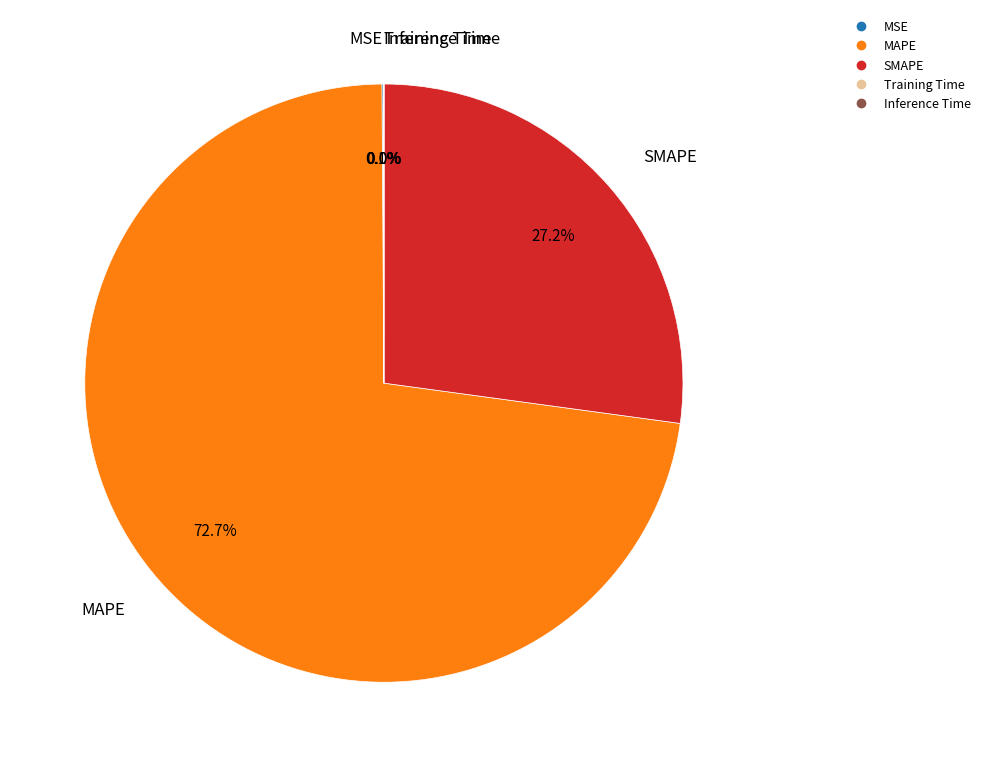

How much of the chart is everything except SMAPE?

72.8%